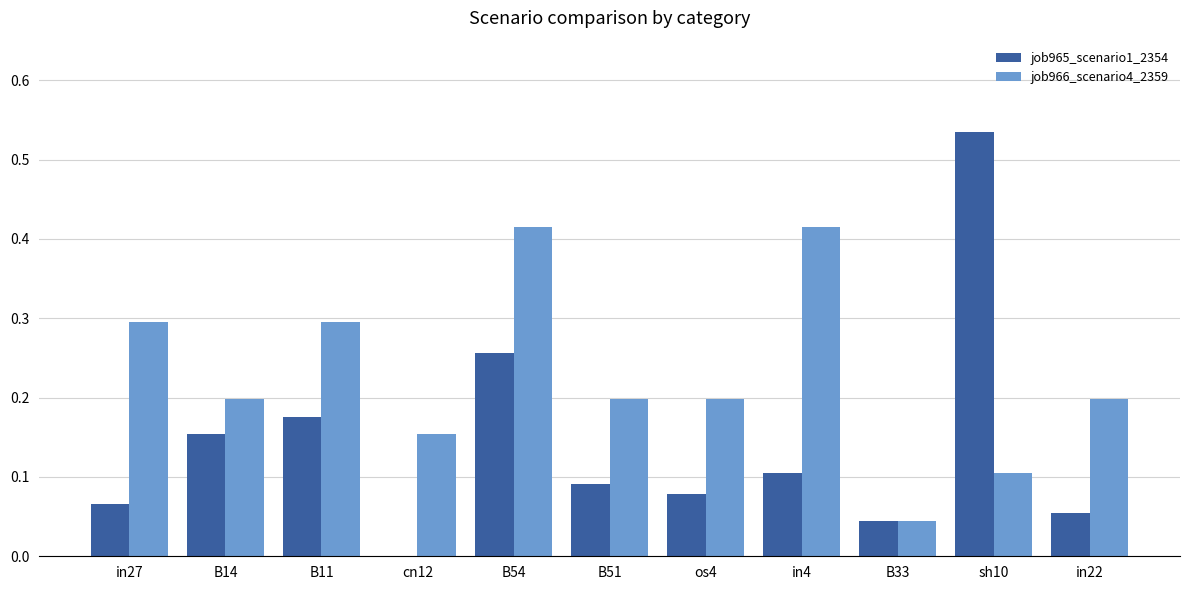

The value of job965_scenario1_2354 at B51 is 0.1. True or false?

True